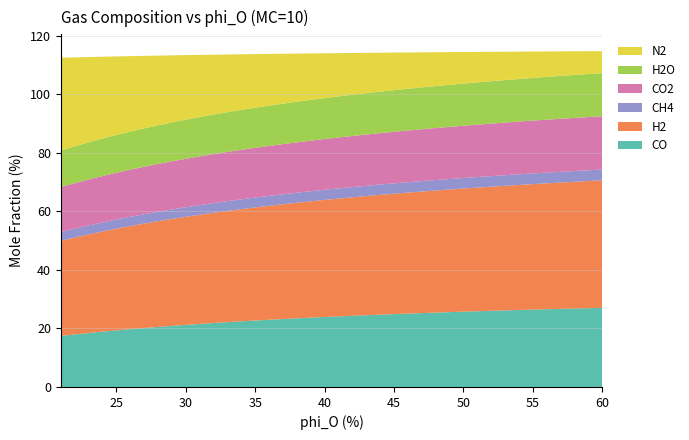

Reading left to right, transcribe all the data shown in this chart.

CO: 17.4	17.9	18.4	18.9	19.3	19.7	20.1	20.5	20.9	21.2	21.5	21.8	22.1	22.4	22.7	23.0	23.2	23.4	23.7	23.9	24.1	24.3	24.5	24.7	24.9	25.1	25.2	25.4	25.6	25.7	25.9	26.0	26.2	26.3	26.4	26.6	26.7	26.8	26.9	27.0
H2: 32.5	33.1	33.7	34.2	34.7	35.2	35.7	36.1	36.5	36.9	37.3	37.6	38.0	38.3	38.6	38.9	39.2	39.5	39.7	40.0	40.2	40.5	40.7	40.9	41.1	41.3	41.5	41.7	41.9	42.1	42.2	42.4	42.6	42.7	42.9	43.0	43.1	43.3	43.4	43.5
CH4: 3.0	3.0	3.1	3.1	3.1	3.2	3.2	3.2	3.2	3.3	3.3	3.3	3.3	3.4	3.4	3.4	3.4	3.4	3.4	3.5	3.5	3.5	3.5	3.5	3.5	3.5	3.6	3.6	3.6	3.6	3.6	3.6	3.6	3.6	3.6	3.7	3.7	3.7	3.7	3.7
CO2: 15.4	15.5	15.7	15.8	16.0	16.1	16.2	16.3	16.4	16.5	16.6	16.7	16.8	16.9	17.0	17.1	17.1	17.2	17.3	17.3	17.4	17.5	17.5	17.6	17.6	17.7	17.7	17.8	17.8	17.8	17.9	17.9	18.0	18.0	18.0	18.1	18.1	18.2	18.2	18.2
H2O: 12.5	12.6	12.7	12.8	12.9	13.0	13.1	13.2	13.3	13.4	13.4	13.5	13.6	13.6	13.7	13.8	13.8	13.9	13.9	14.0	14.0	14.1	14.1	14.2	14.2	14.3	14.3	14.3	14.4	14.4	14.4	14.5	14.5	14.5	14.6	14.6	14.6	14.7	14.7	14.7
N2: 31.7	30.4	29.1	27.9	26.8	25.8	24.8	23.8	22.9	22.1	21.2	20.5	19.7	19.0	18.3	17.7	17.0	16.4	15.9	15.3	14.8	14.3	13.8	13.3	12.8	12.4	12.0	11.6	11.2	10.8	10.4	10.0	9.7	9.3	9.0	8.7	8.4	8.1	7.8	7.5